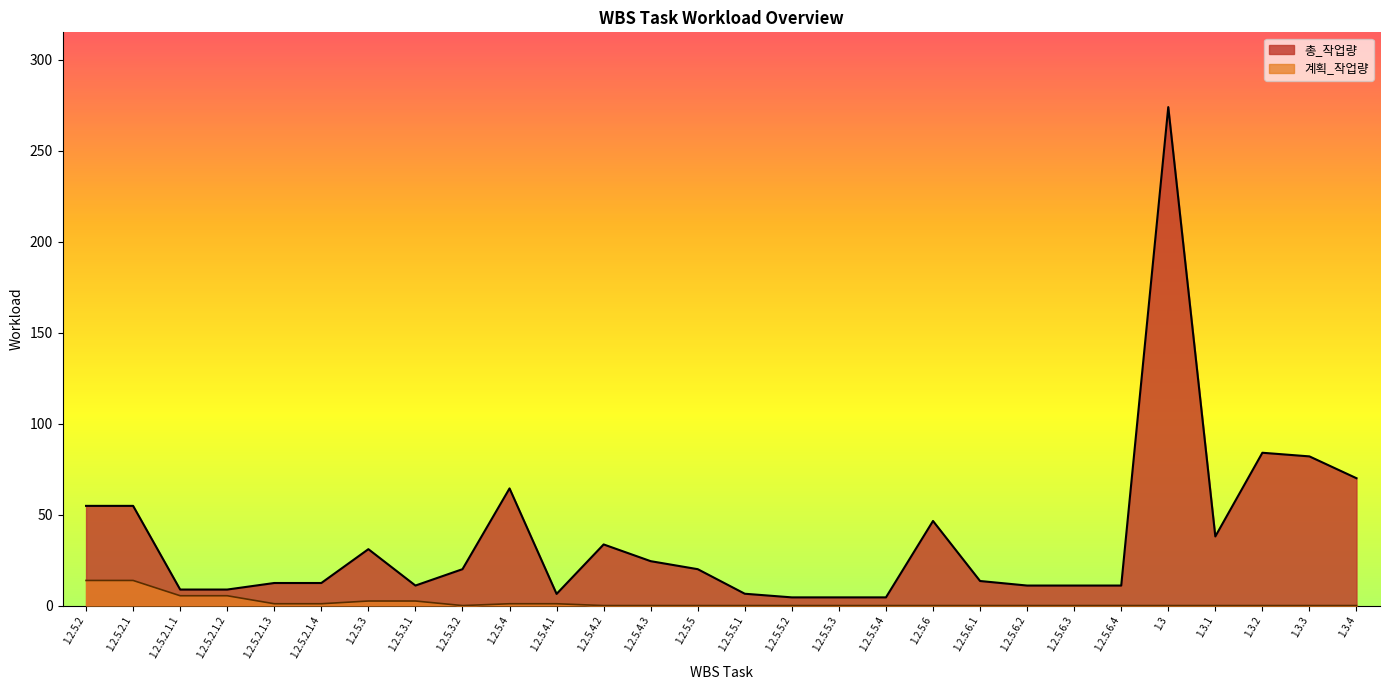

Is it true that 계획_작업량 equals -8.3 at 1.2.5.5.3?

False